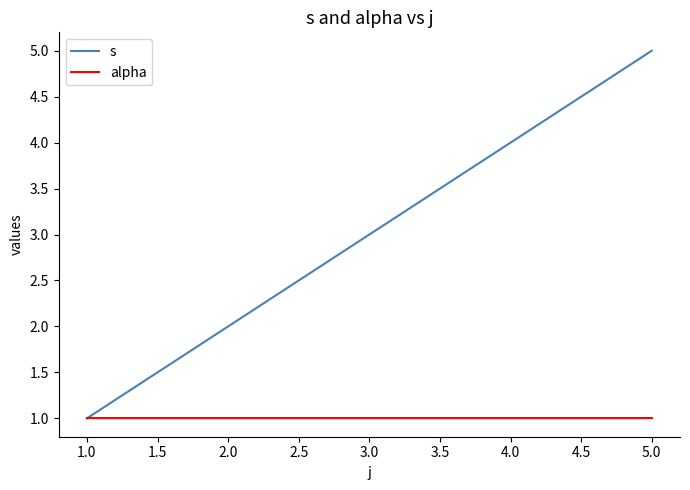

What are all the series names shown in the legend?

s, alpha